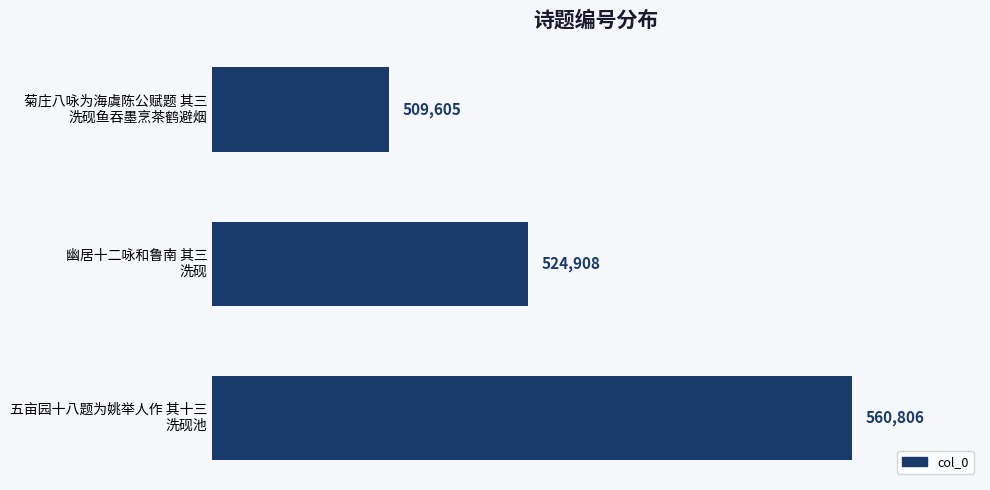

How many values are below 524908?

1